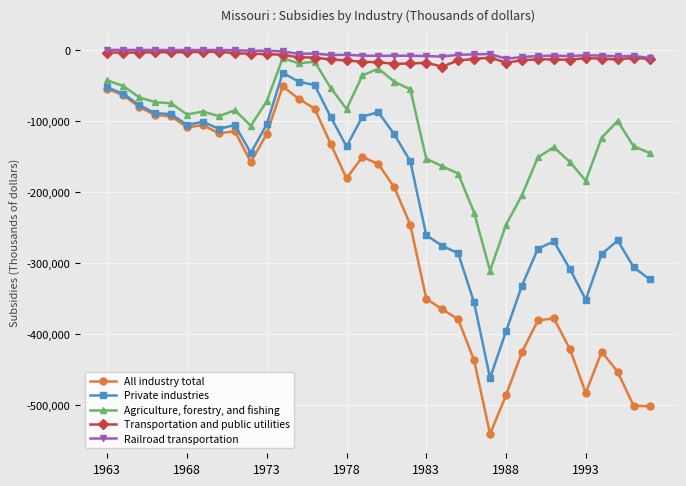

Which series has the largest range (max minus min)?

All industry total